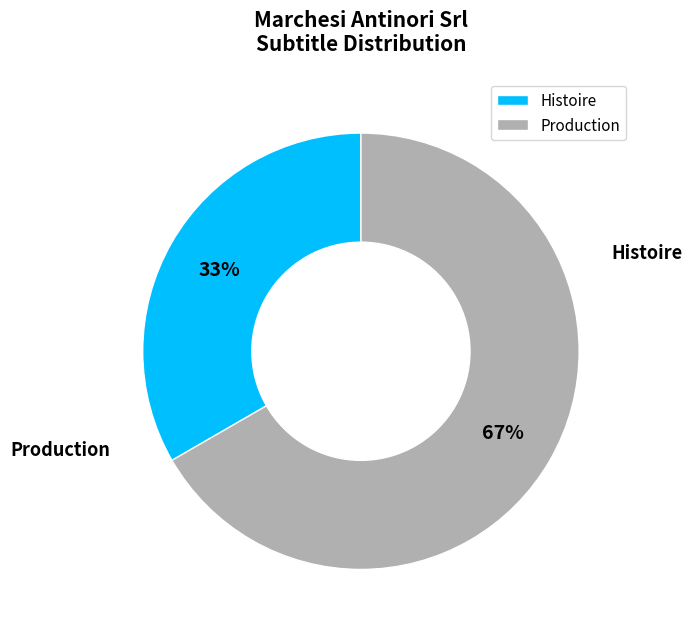

Is it true that Production is 67% of the pie?

True